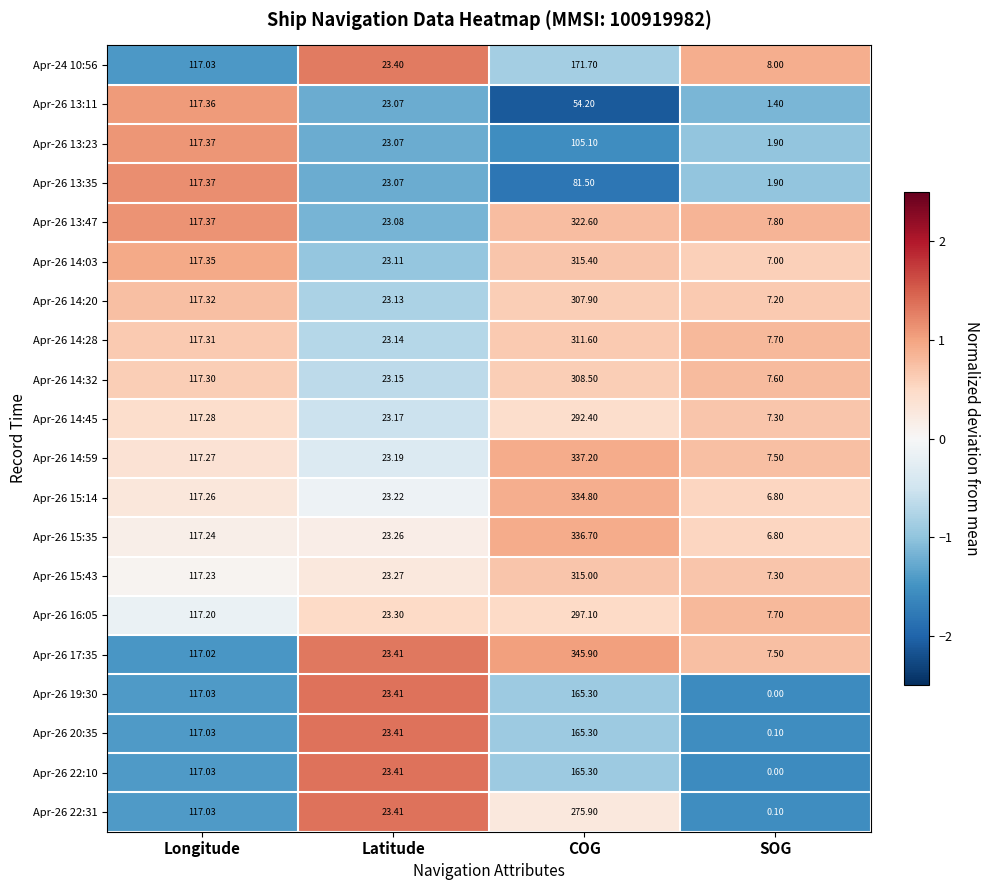

How many values in Apr-26 19:30 are above zero?

3